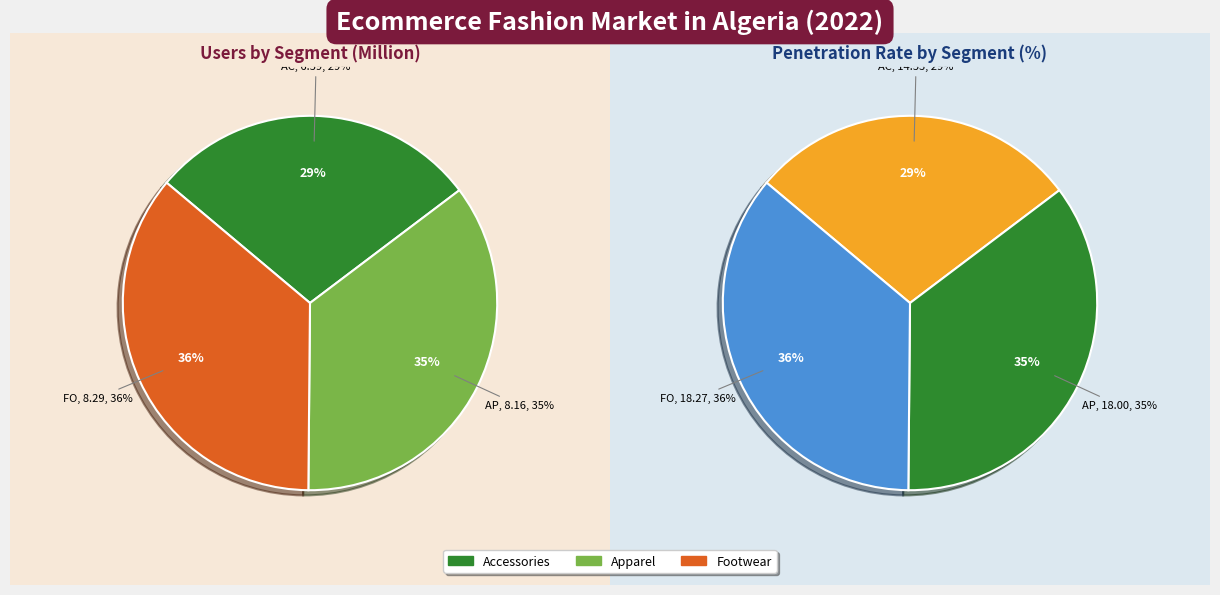

Is there a majority slice in this chart?

No